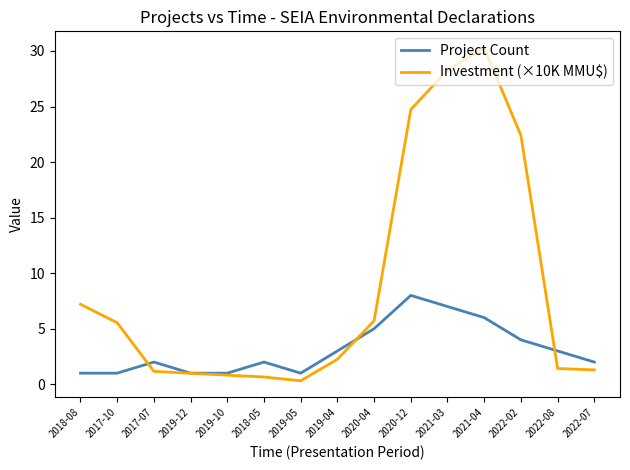

Between 2017-07 and 2019-12, which series saw the biggest shift?

Project Count